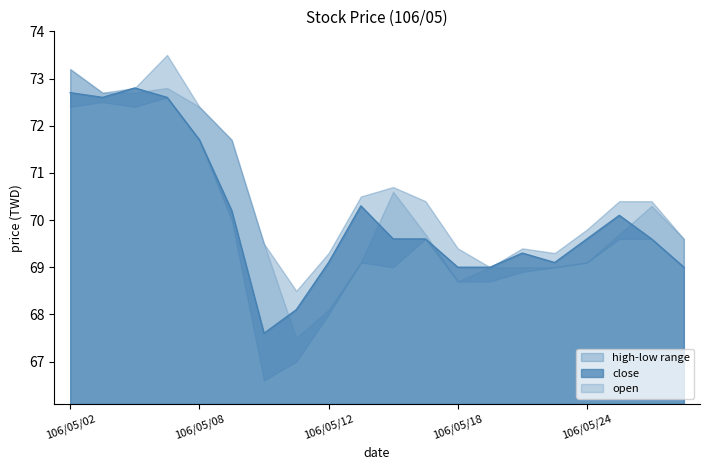

In low, how many points are higher than both neighbors (excluding endpoints)?

4